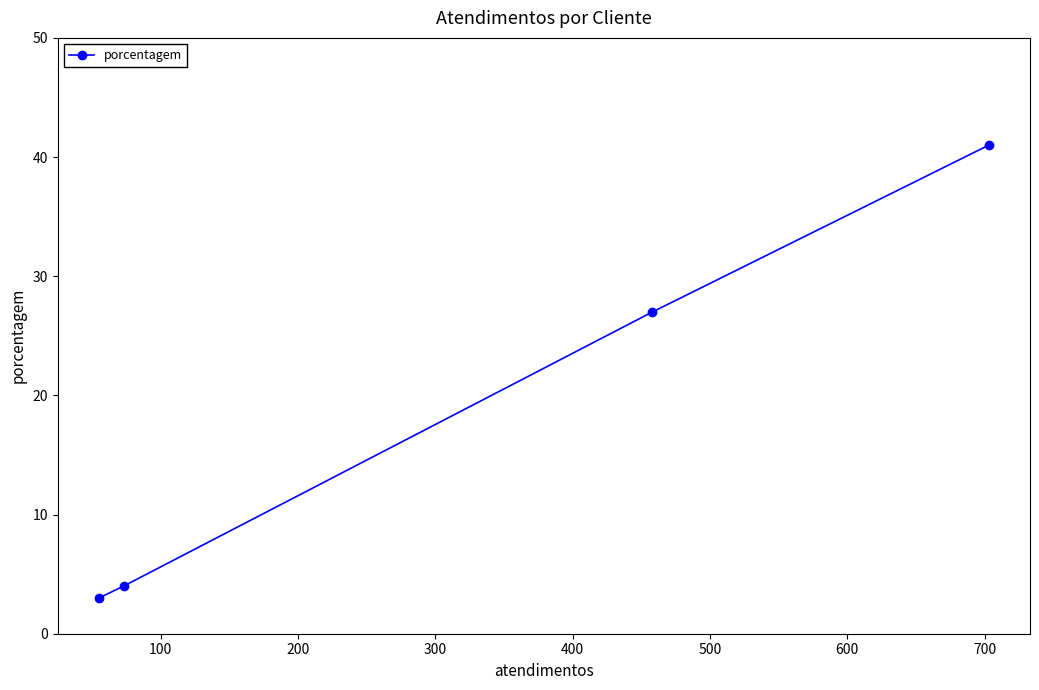

What is the maximum value shown in the chart?

41